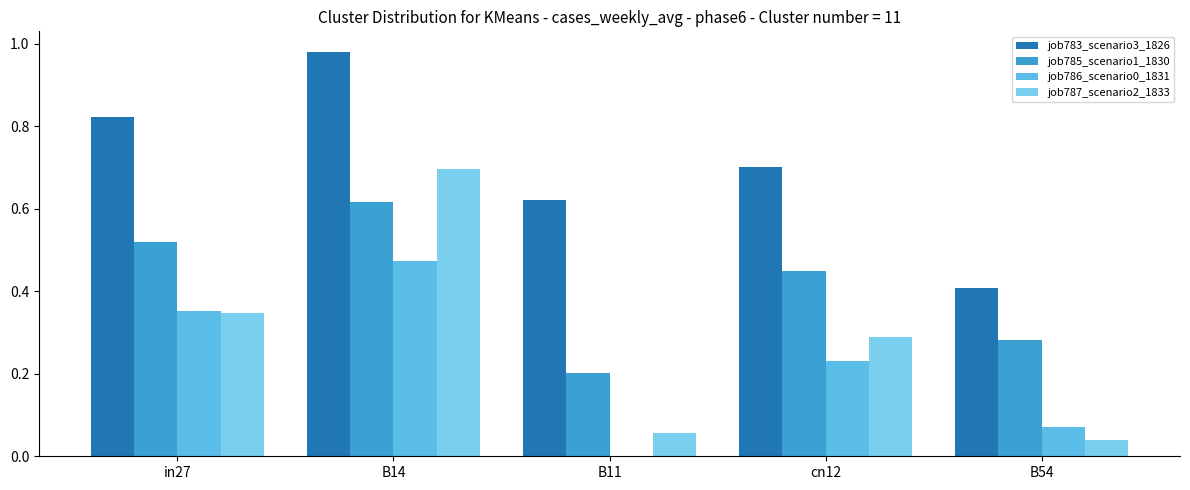

What is the maximum value shown in the chart?

1.0